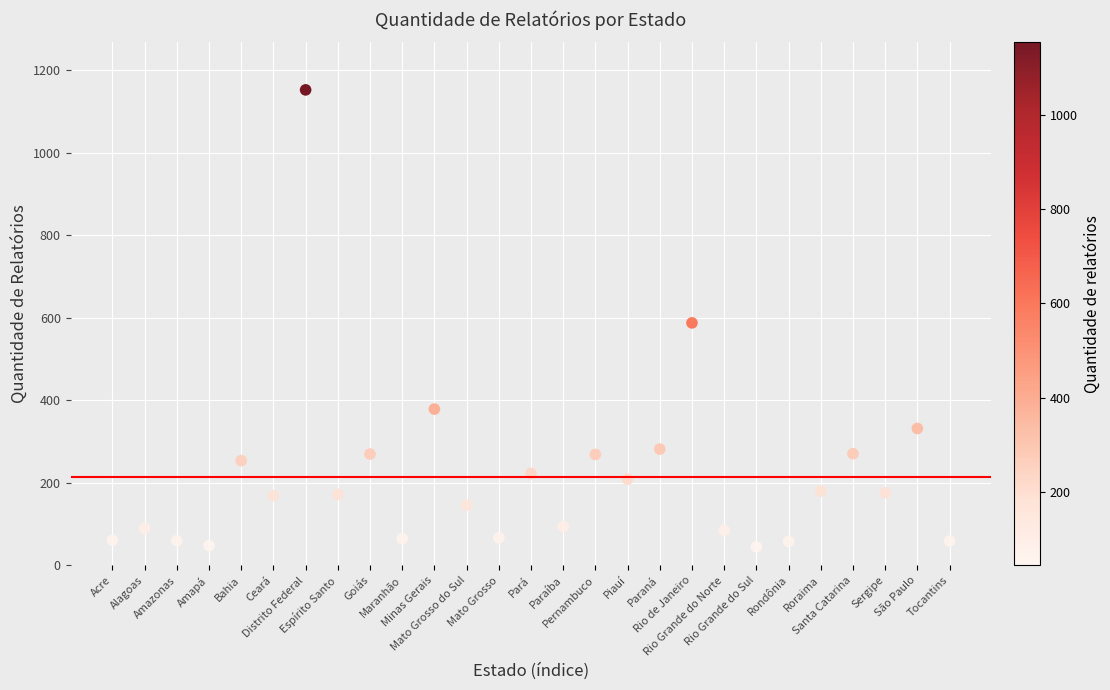

What is the range of Y values (max minus min)?

1108